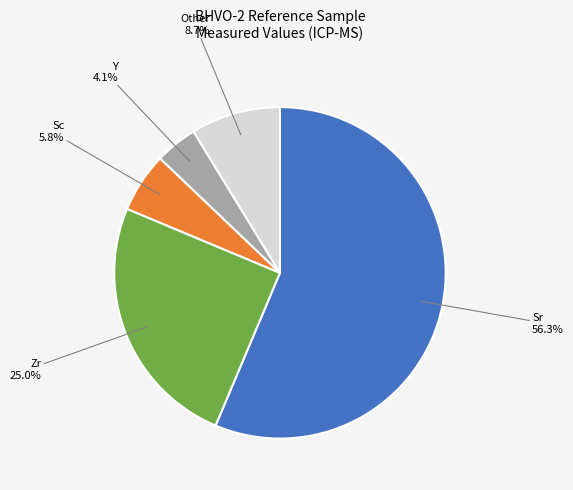

Which has a higher value, Y or Zr?

Zr